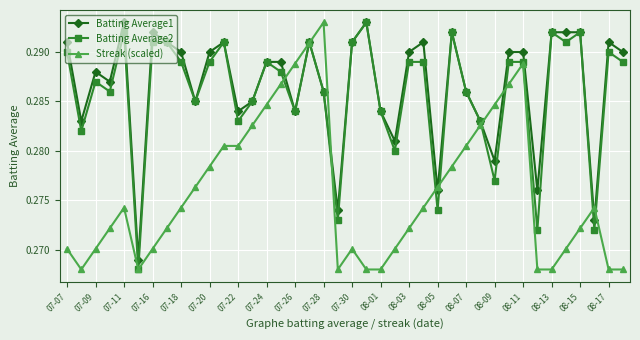

True or false: Batting Average1 has more than 0 interior local peaks.

True